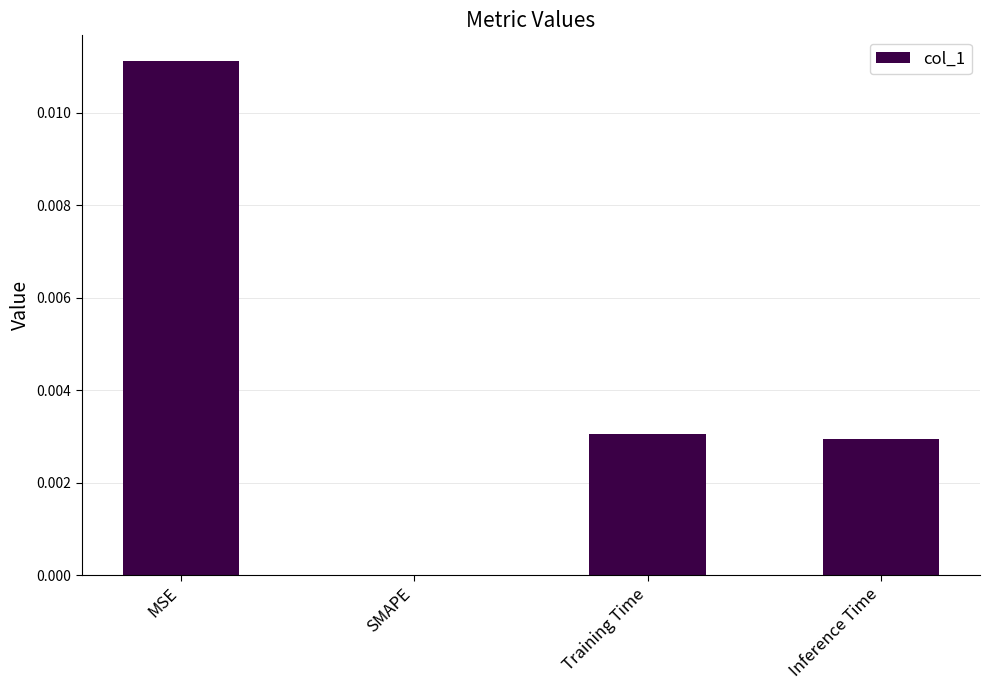

How many values are above zero?

3